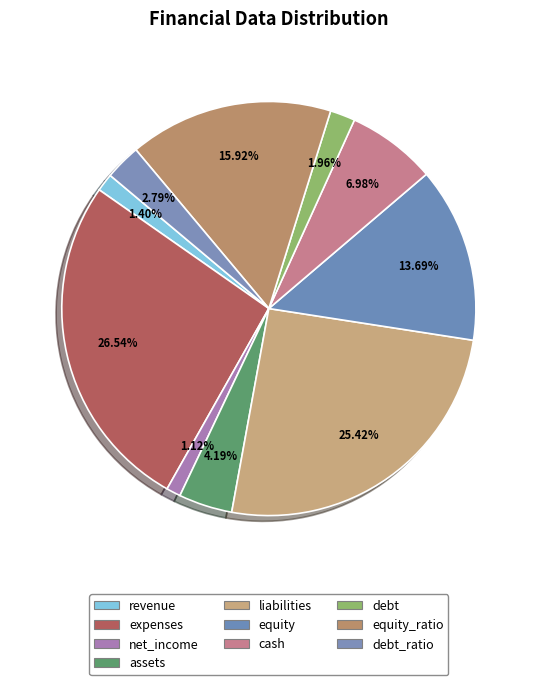

Does debt represent more than half of the total?

No